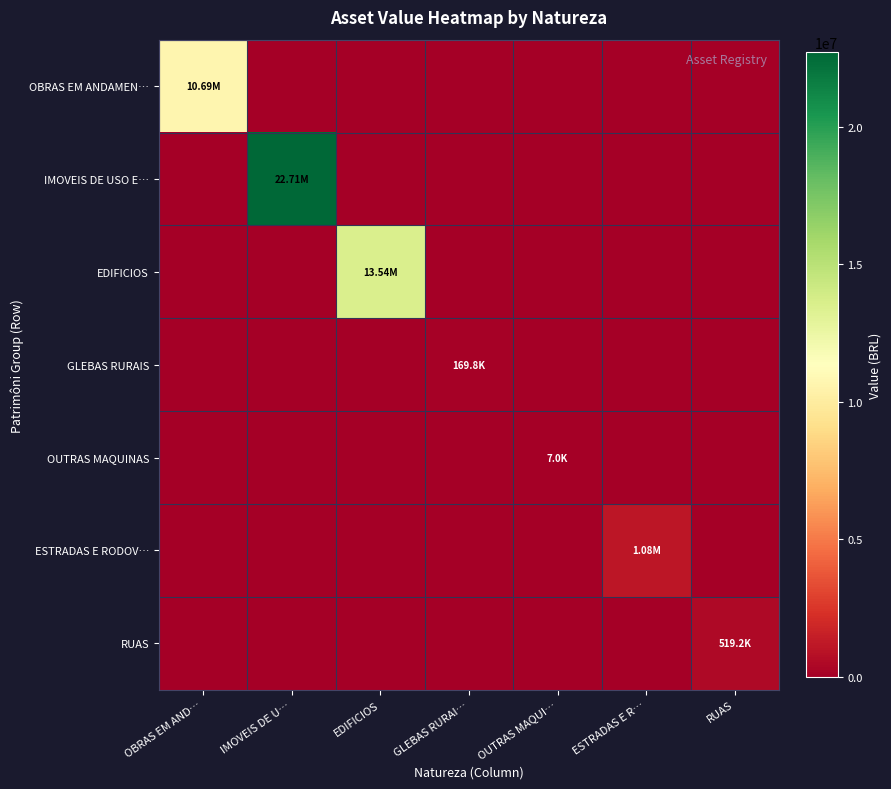

Between ESTRADAS E R… and EDIFICIOS, which is larger?

ESTRADAS E R…